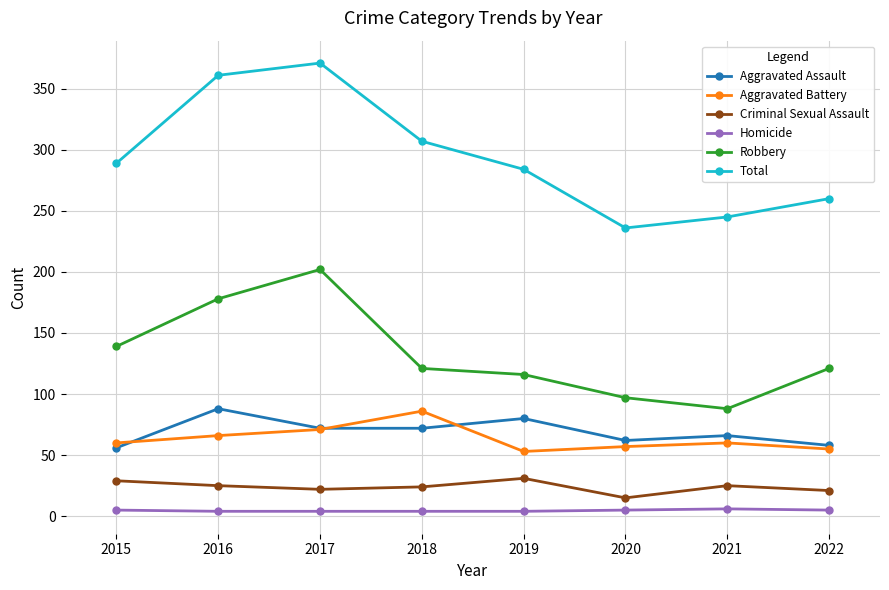

At which label is Robbery closest to 145?

2015